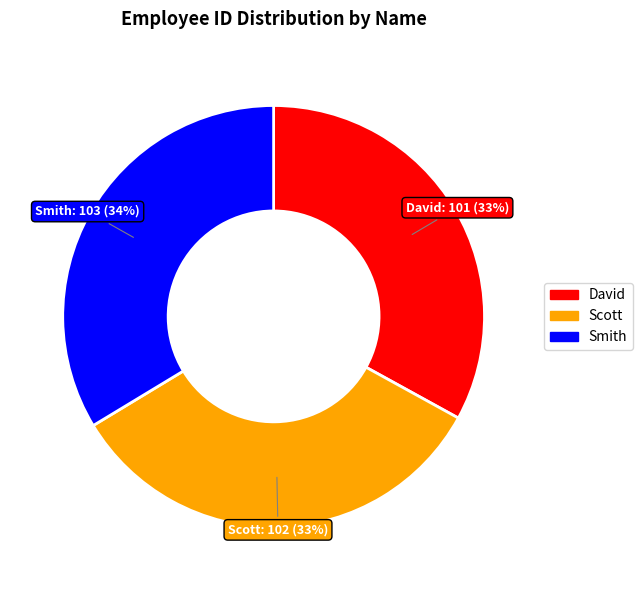

What is the ratio of the value at Scott to the value at David?

1.0